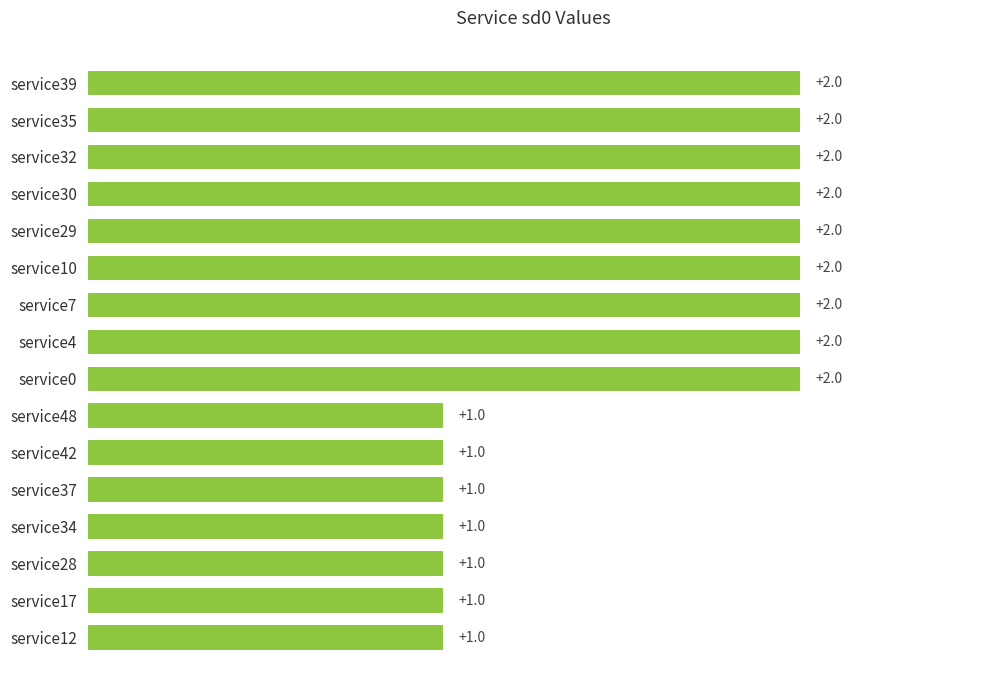

What is the maximum value shown in the chart?

2